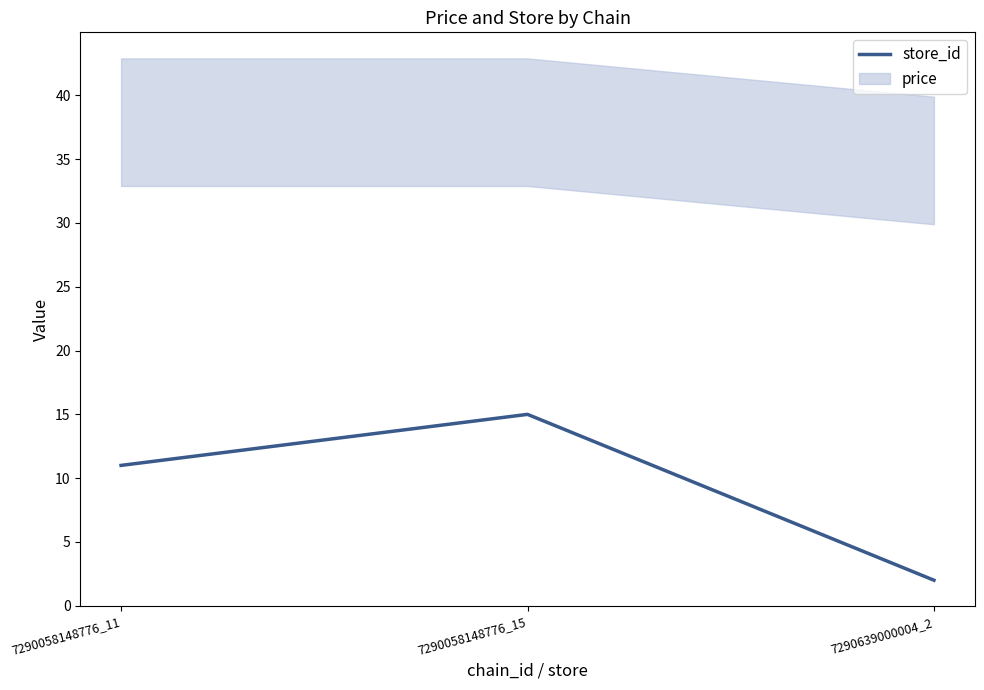

What is the average value?

9